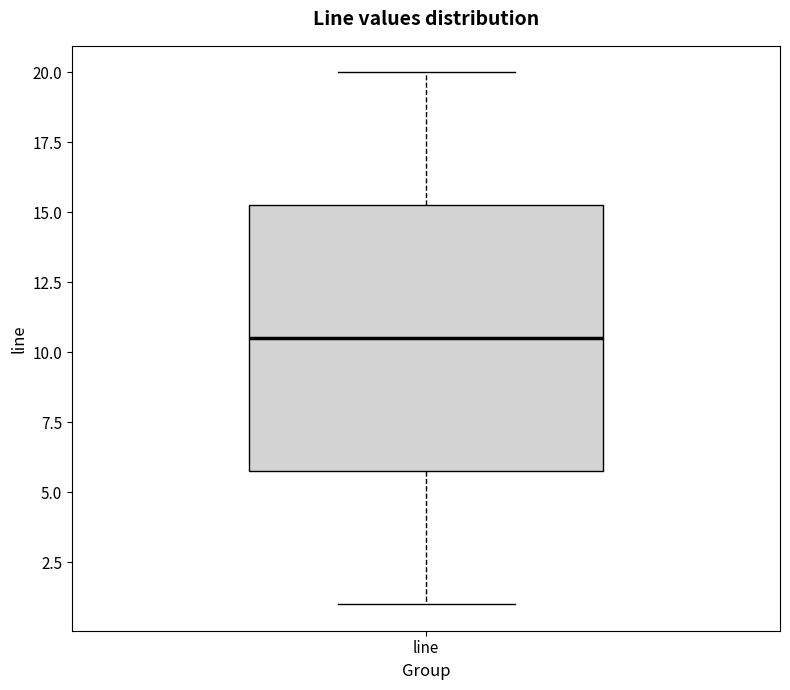

Transcribe this box plot: give where the median line is, the range the box spans, and where the two whiskers end, as read against the y-axis. The values are not printed on the chart, so give them approximately, as read against the axis.

median 10.5, box 6.0 to 15.5, whiskers 1.0 to 20.0